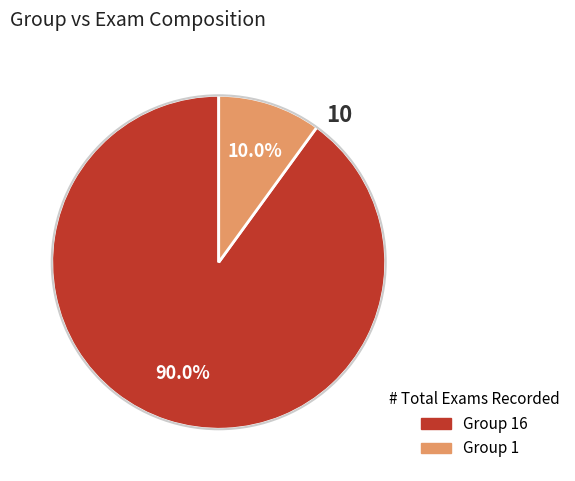

Is there a majority slice in this chart?

Yes